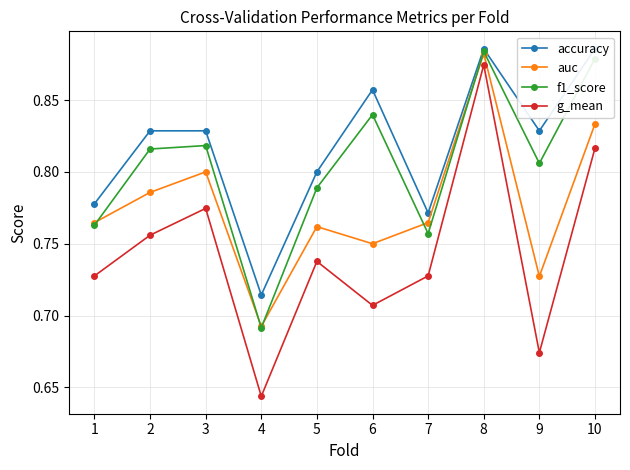

True or false: accuracy and auc cross at least once.

False